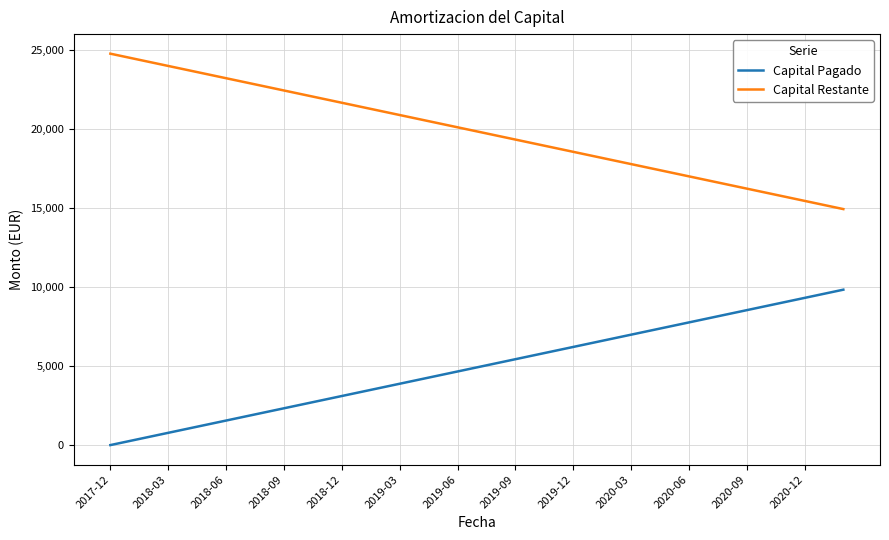

True or false: Capital Pagado and Capital Restante intersect in this chart.

False